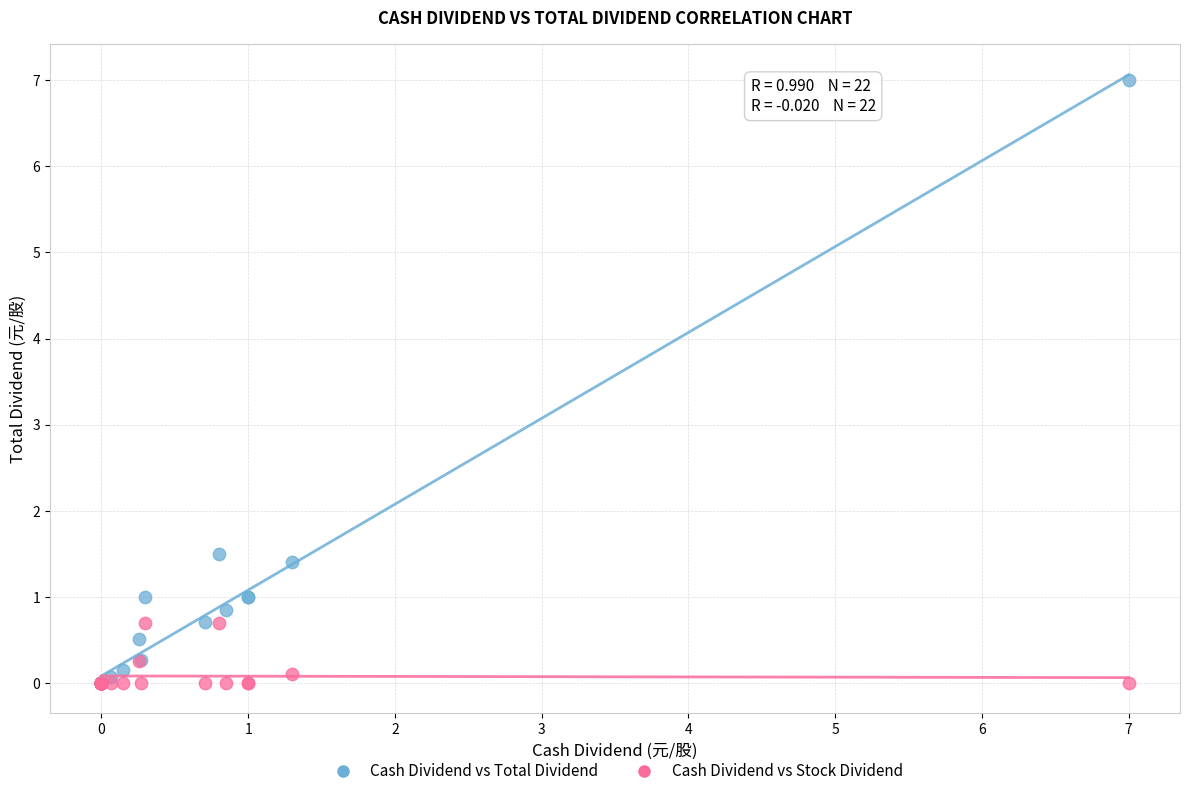

Which series contains the highest Y value?

Cash Dividend vs Total Dividend